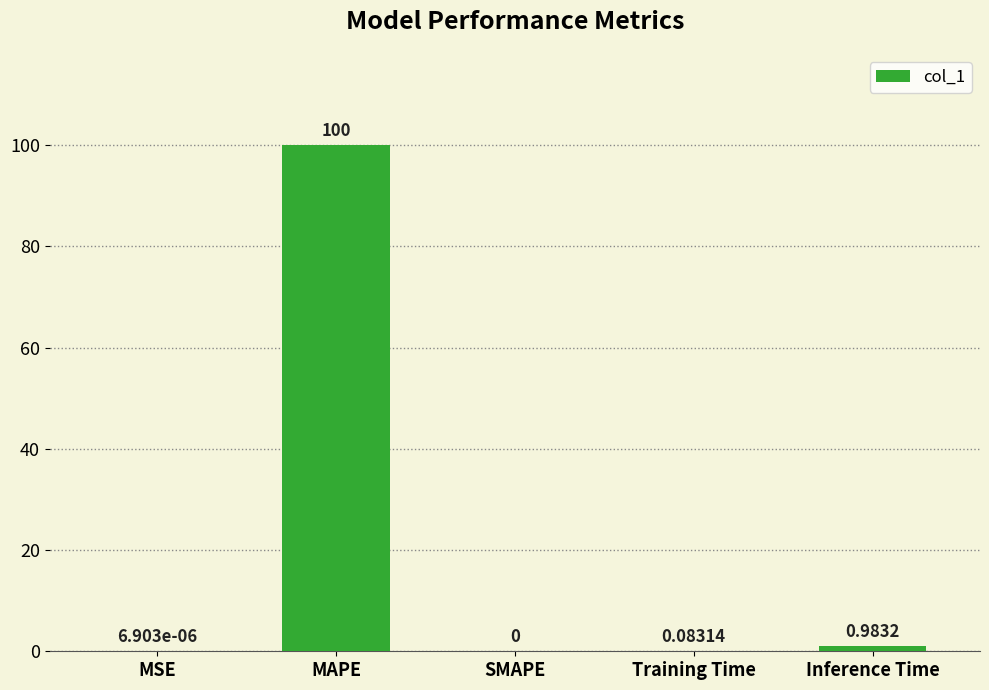

Which has a higher value, SMAPE or Training Time?

Training Time